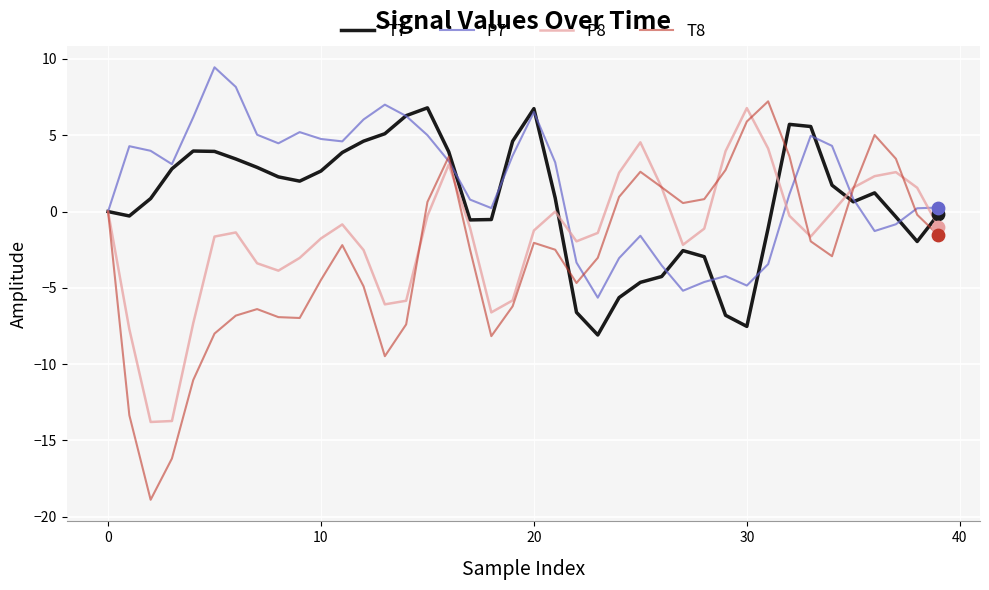

What is the minimum value shown in the chart?

-18.9